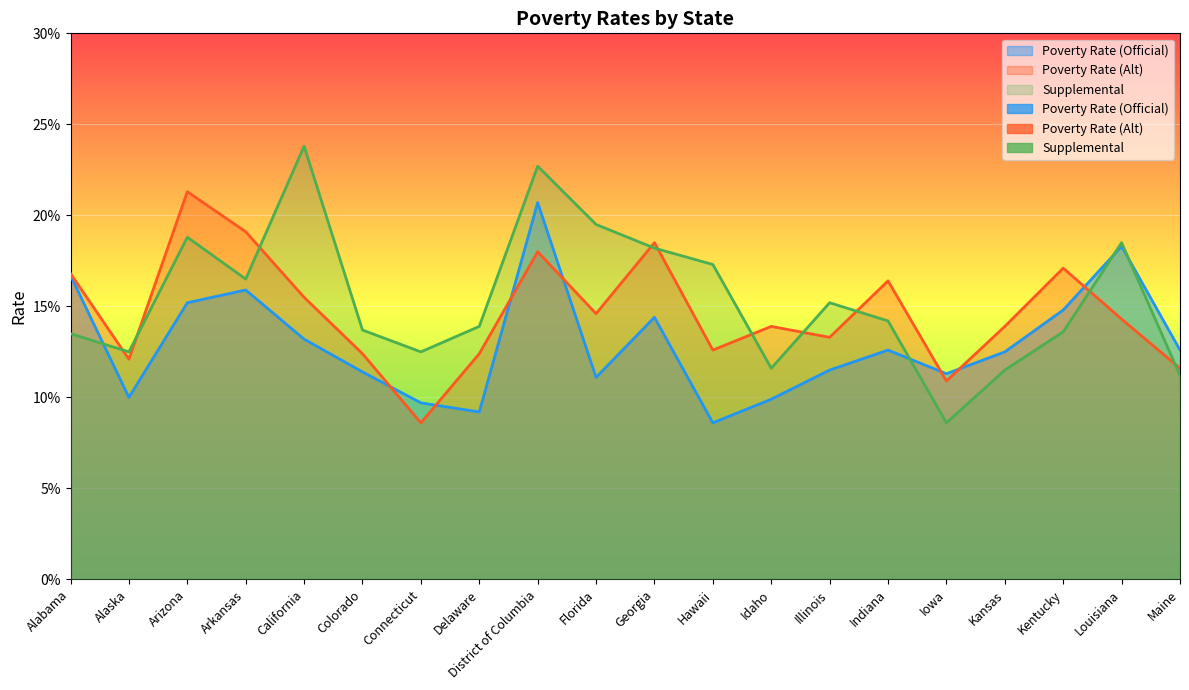

What position from the right is Florida?

11